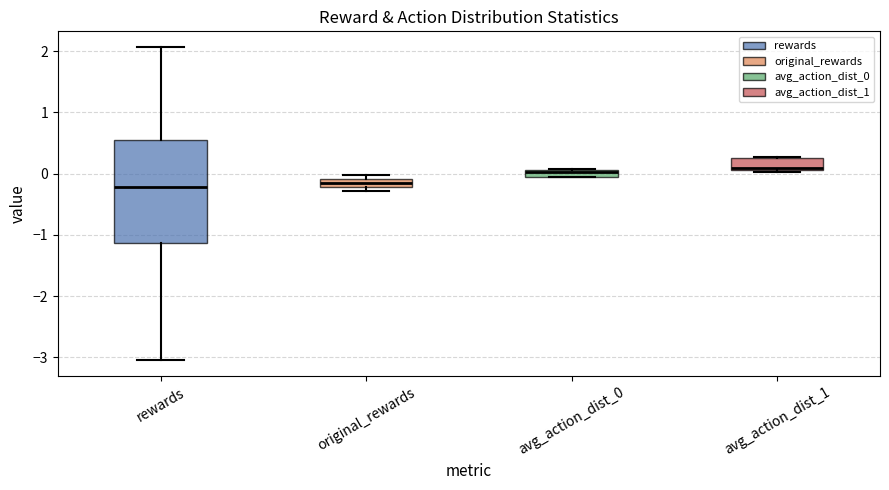

Which box is the tallest, from its lower edge to its upper edge?

rewards